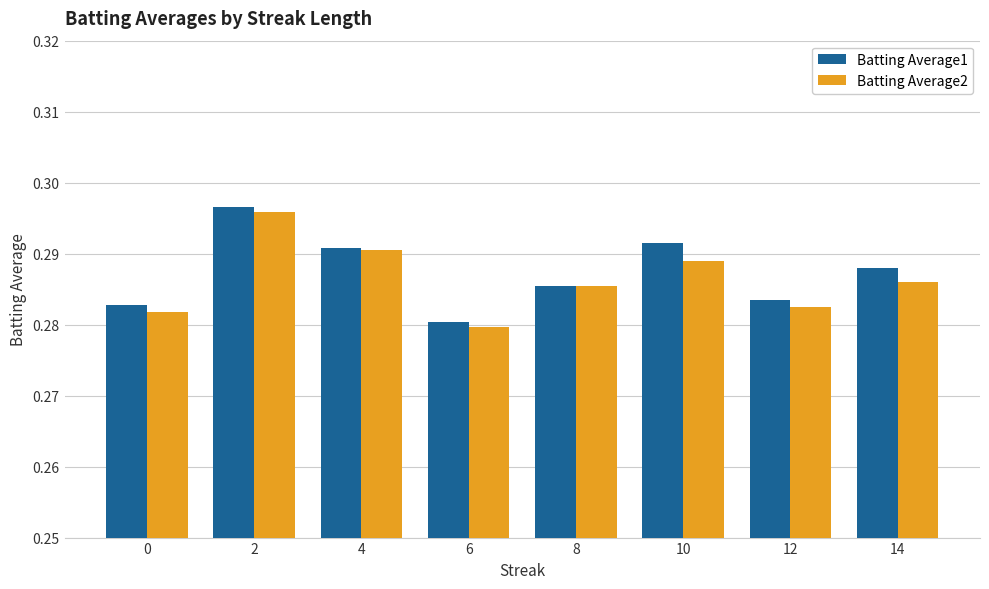

Are the bars horizontal?

No